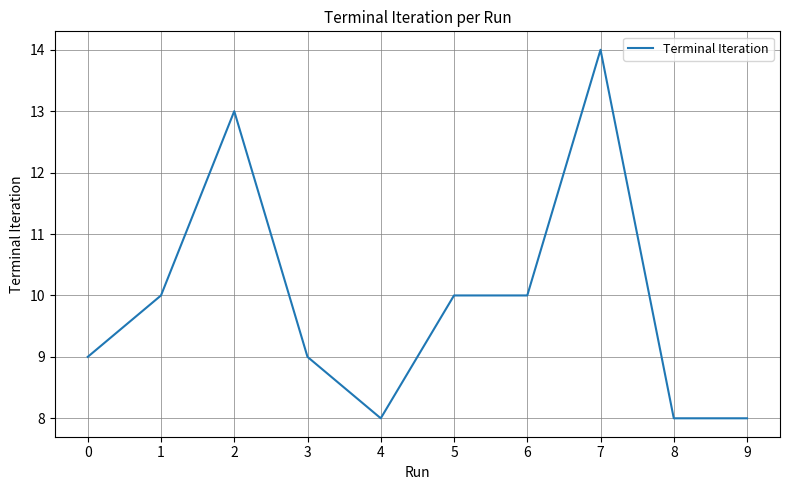

Reading left to right, list all the values displayed in this chart.

0=9	1=10	2=13	3=9	4=8	5=10	6=10	7=14	8=8	9=8